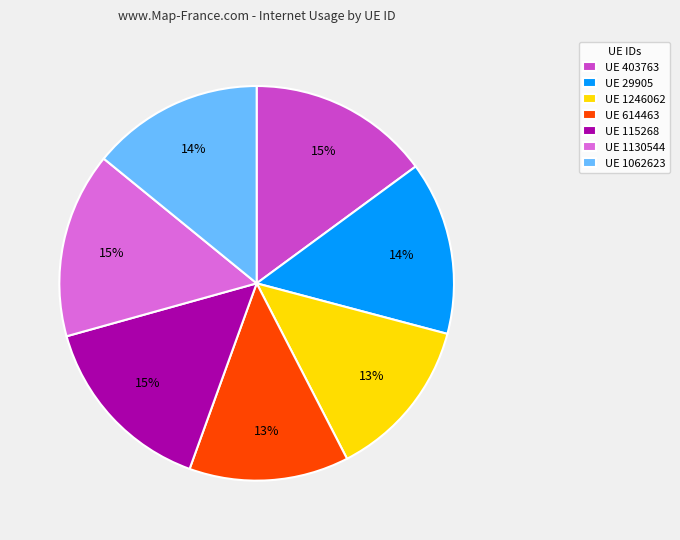

True or false: UE 1246062 accounts for 1% of the total.

False